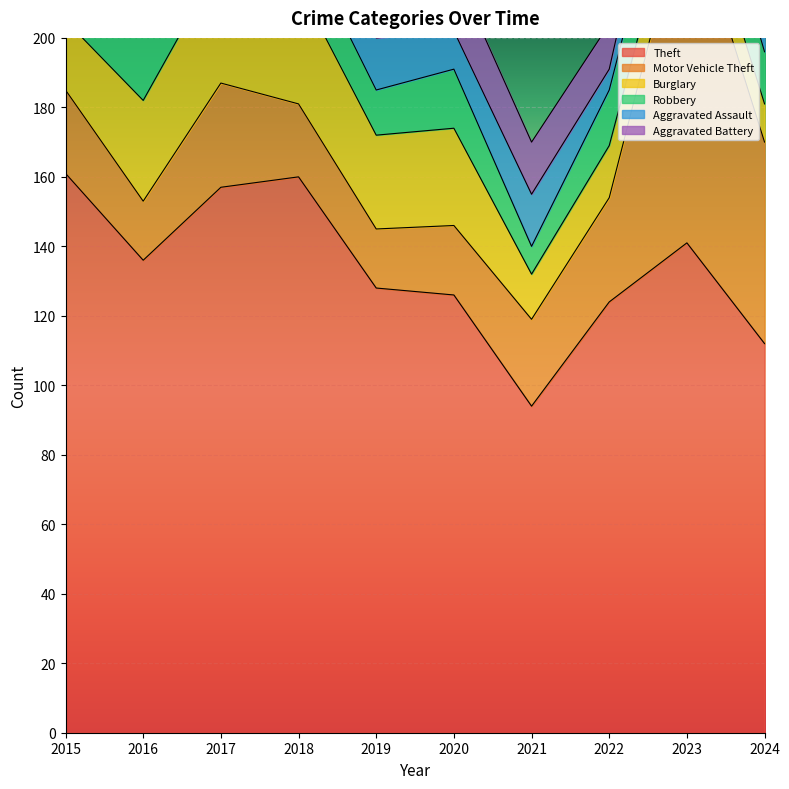

Is it true that Aggravated Battery equals 14 at 2023?

True